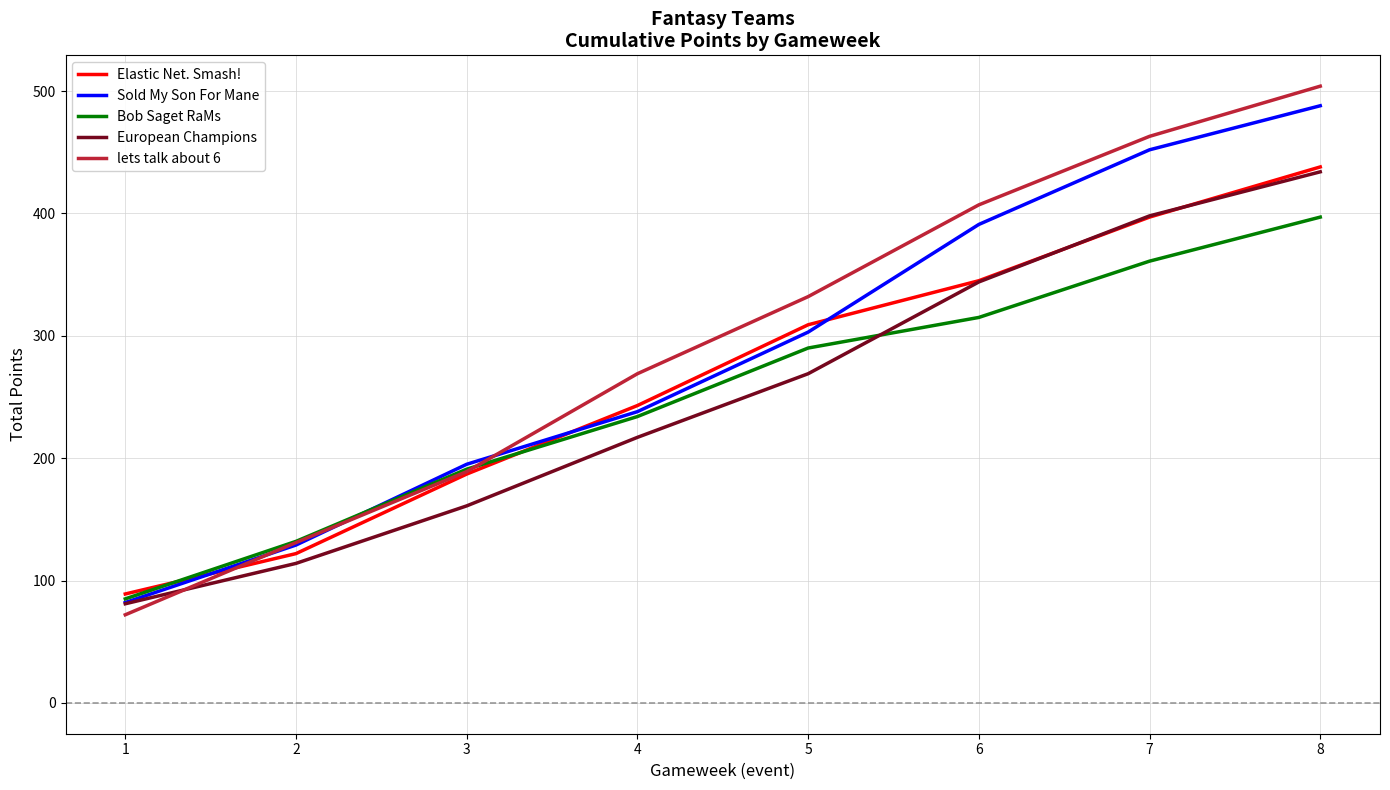

Is it true that European Champions equals 434 at 8?

True